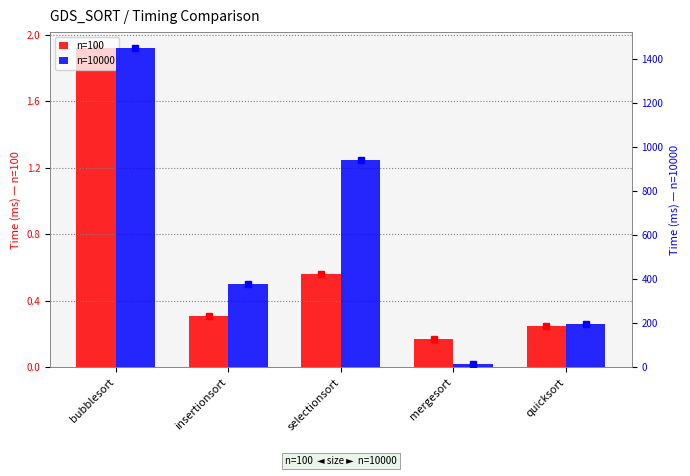

Which category has the highest value across all series?

bubblesort